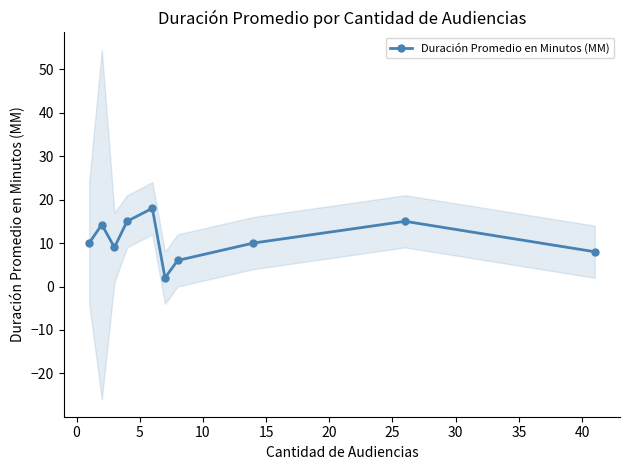

Is this an area chart (filled region under the line)?

No